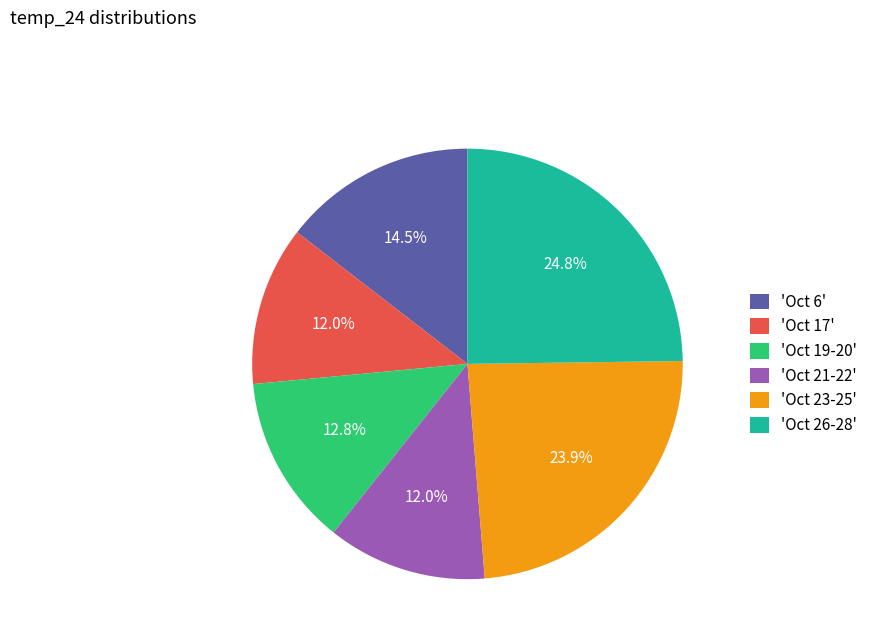

Which category has the biggest portion of the pie?

'Oct 26-28'